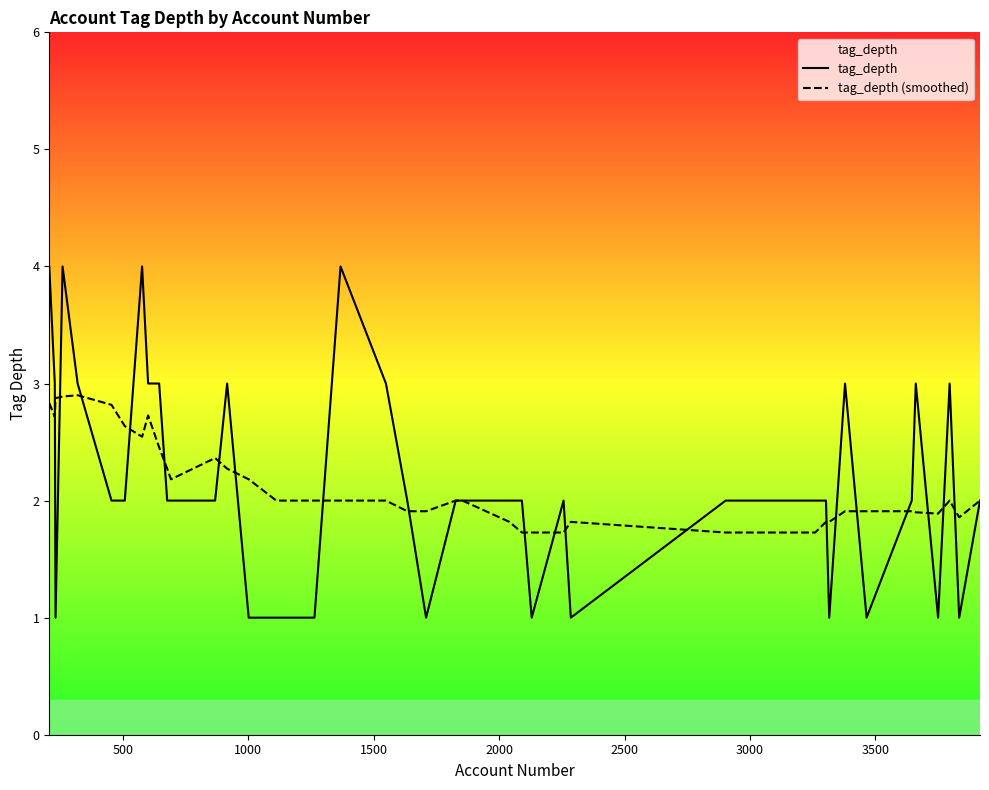

What is the smallest value displayed?

1.0